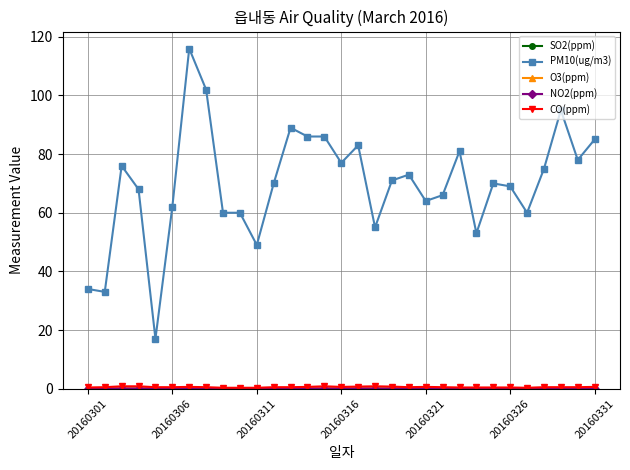

Which series has the widest spread of values?

PM10(ug/m3)